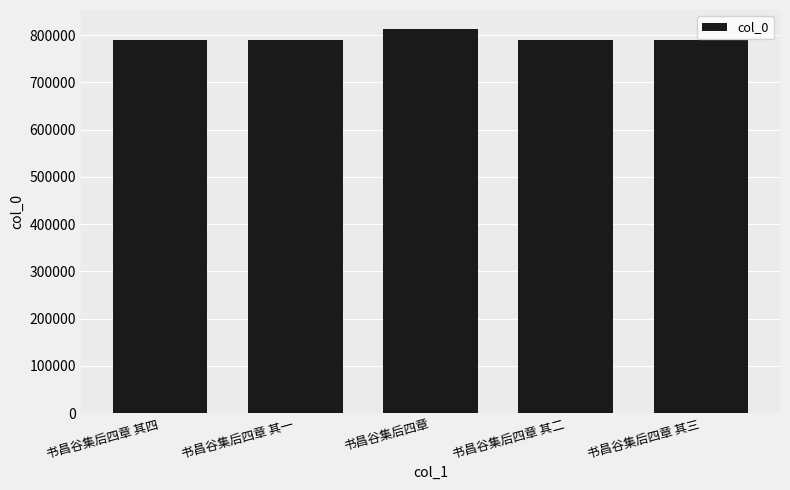

What is the label of the 3rd bar from the left?

书昌谷集后四章